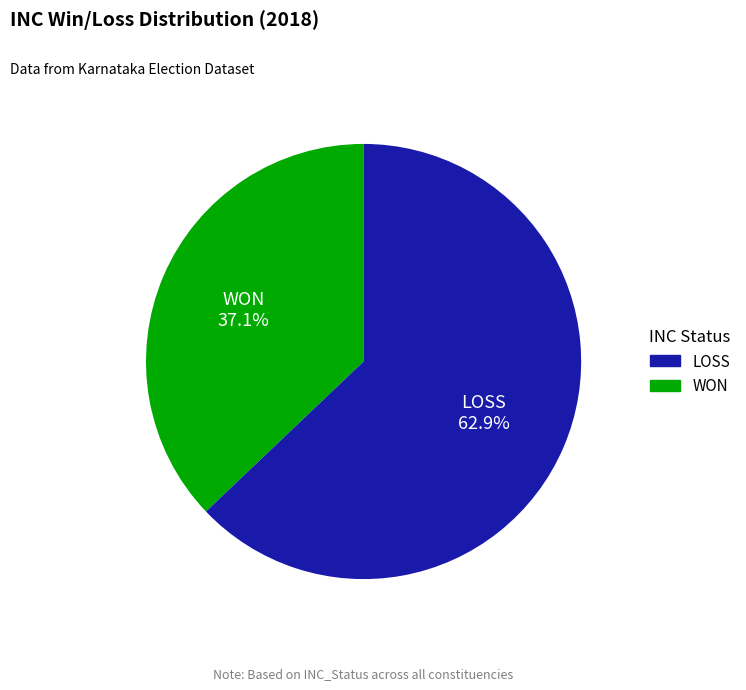

Does any single category account for the majority?

Yes